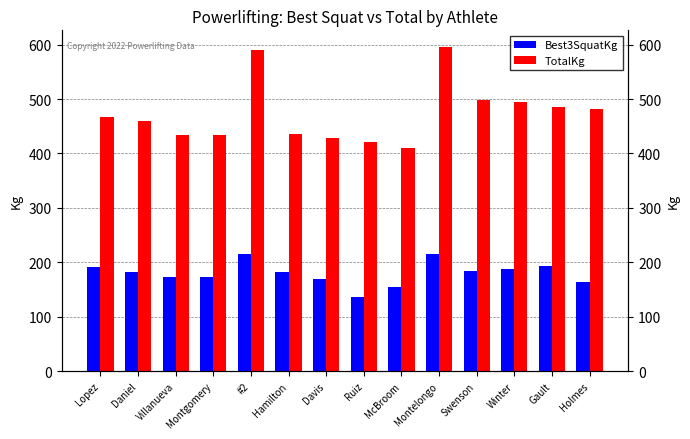

Where is Best3SquatKg nearest to the value 175?

Villanueva